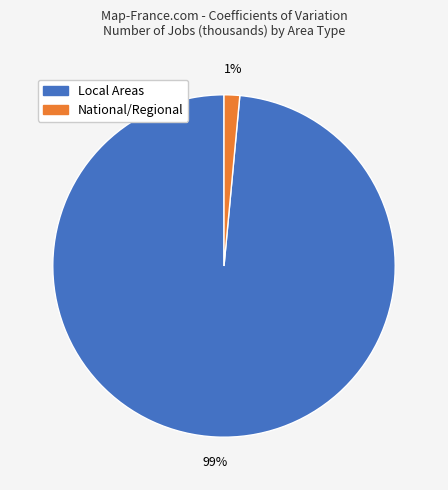

To the nearest percent, what is the average slice percentage?

50%